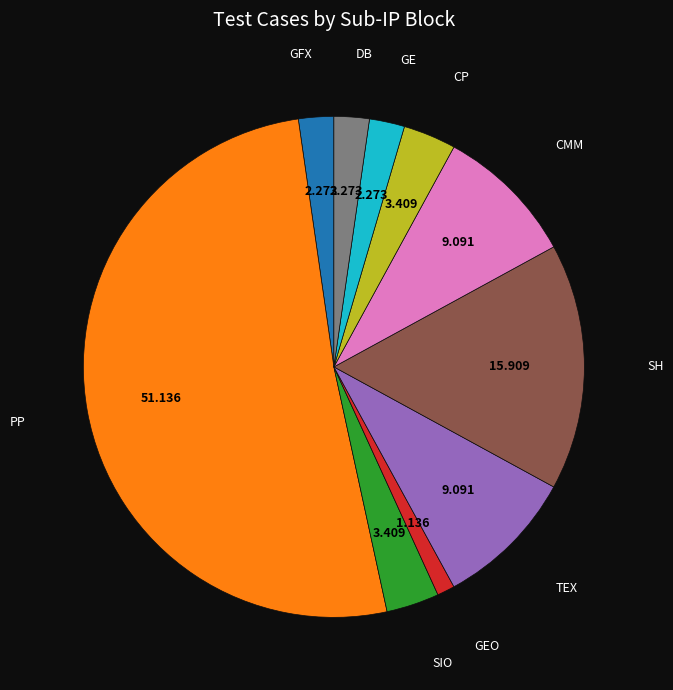

Does any single category account for the majority?

Yes